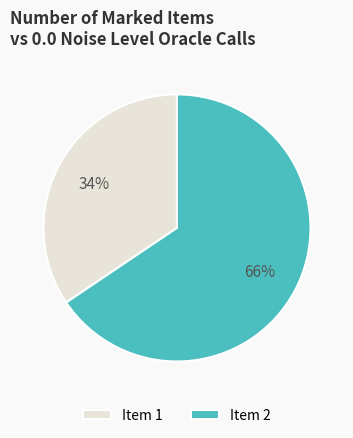

Do Item 1 and Item 2 together represent more than half of the pie?

Yes